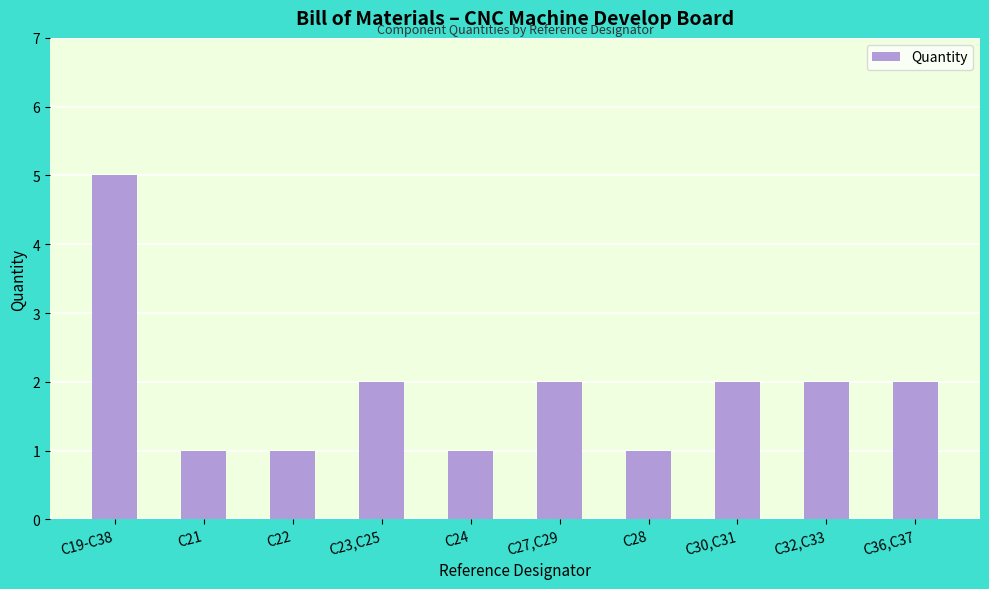

Reading left to right, what are all the values shown in this chart?

5	1	1	2	1	2	1	2	2	2